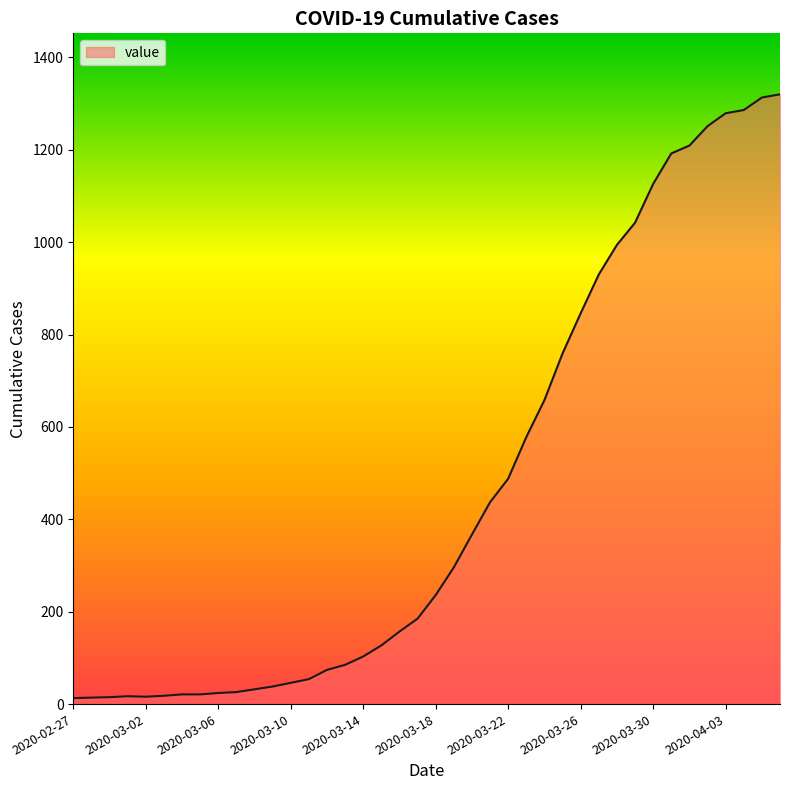

What is the difference between the maximum and minimum values?

1307